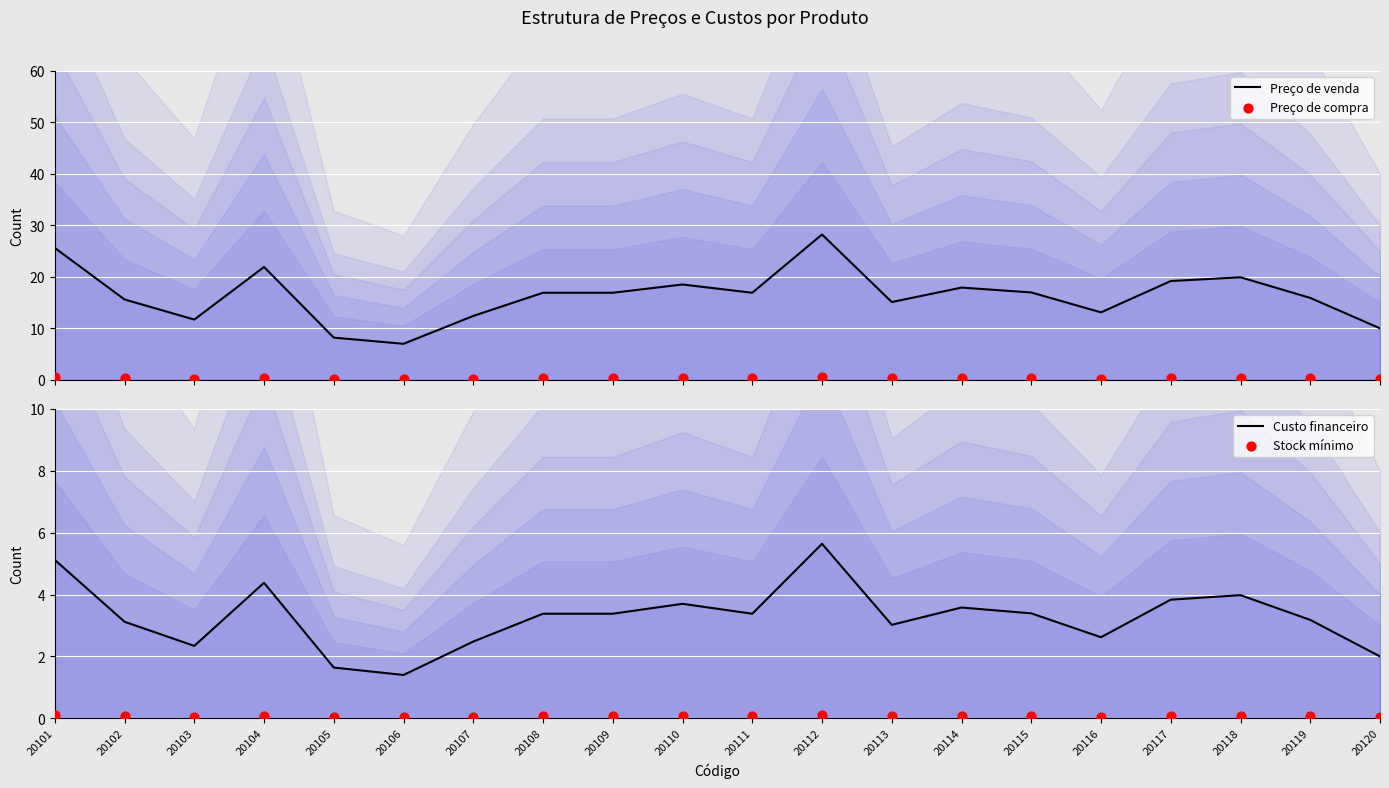

Is the value of Custo financeiro at 20120 greater than the value of Stock mínimo at 20120?

Yes